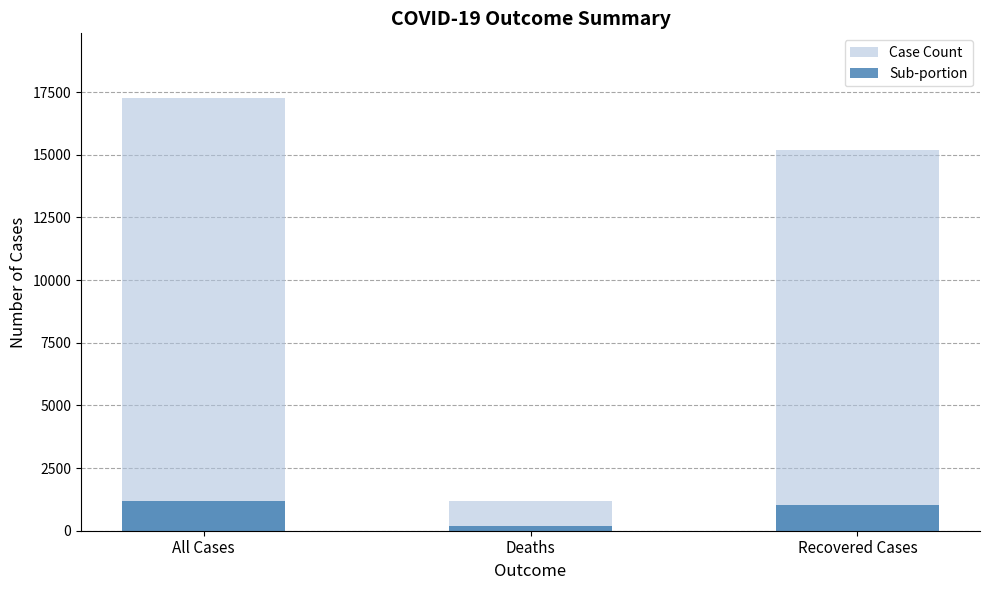

Reading right to left, extract all data points from this chart.

Case Count: 15202	1178	17259
Sub-portion: 1020	178	1178